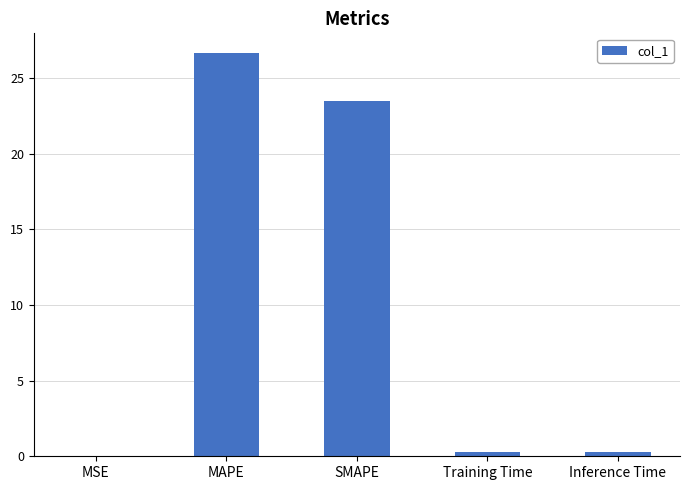

Which label corresponds to the largest value in the chart?

MAPE